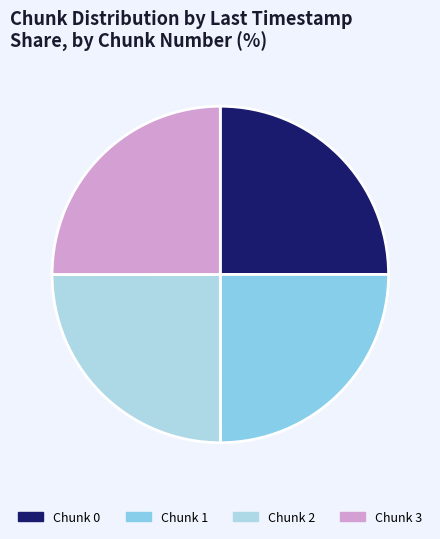

How many slices are in this pie chart?

4